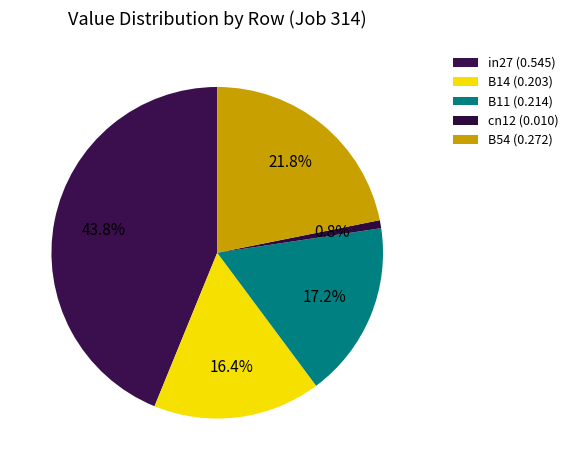

Count the number of slices in the pie.

5